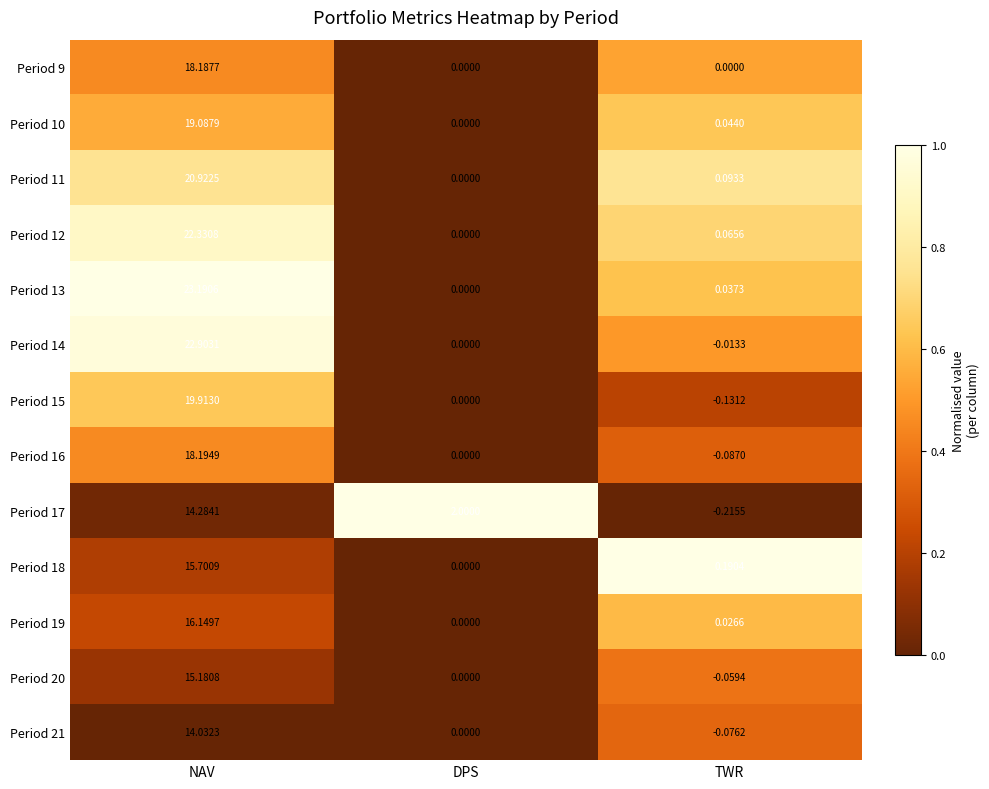

List the series in order of their peak value, lowest first.

Period 21, Period 17, Period 20, Period 18, Period 19, Period 9, Period 16, Period 10, Period 15, Period 11, Period 12, Period 14, Period 13